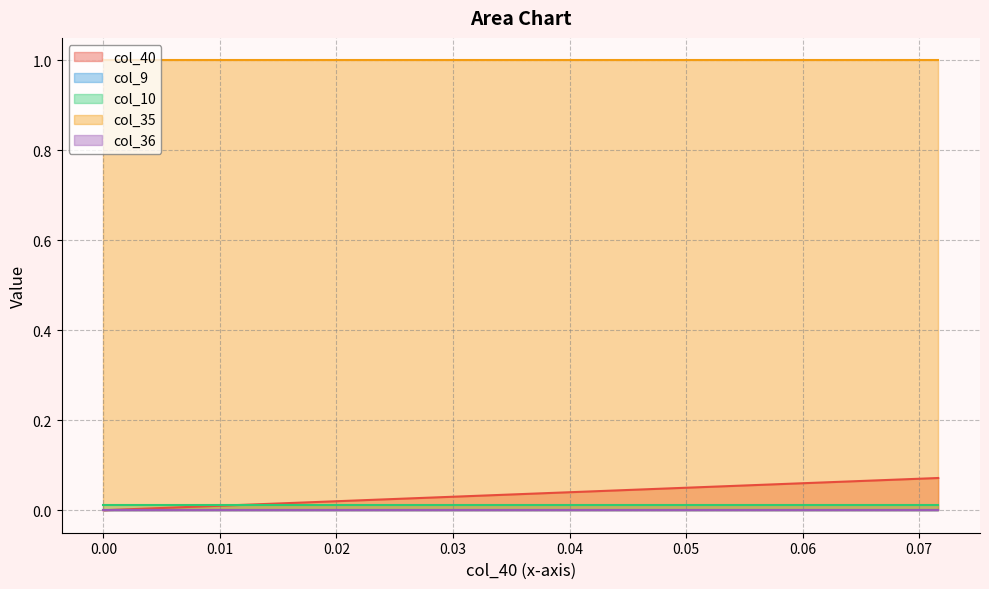

Which series has the largest total across all categories?

col_35